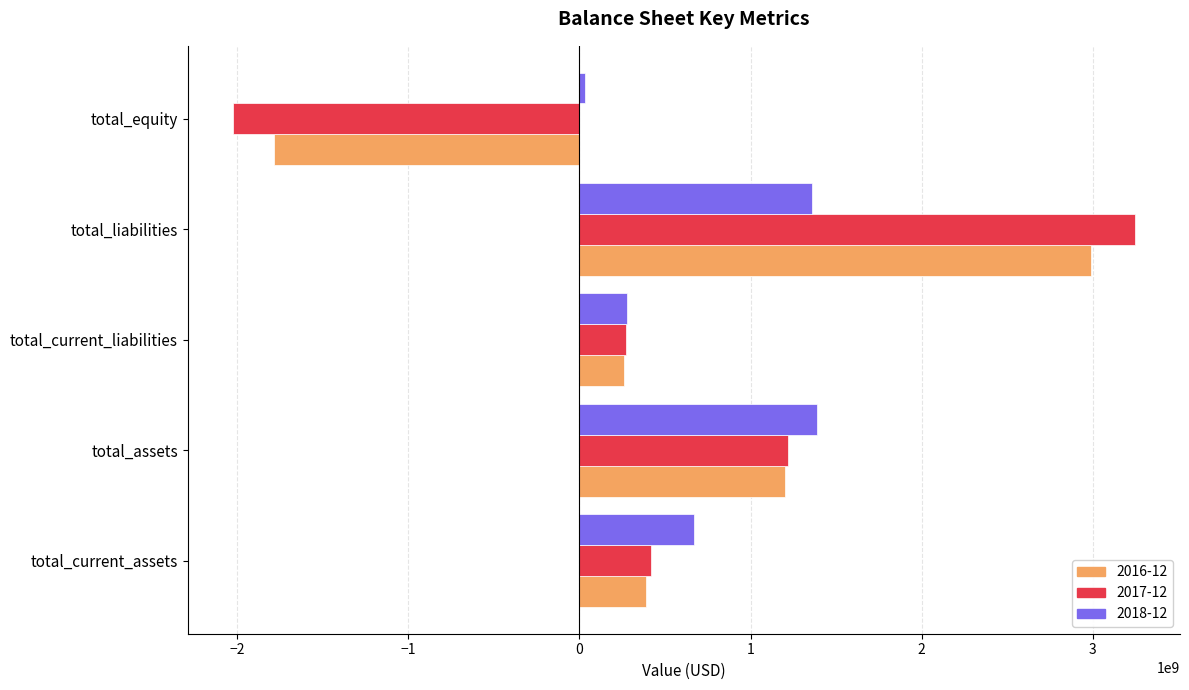

Is it true that 2016-12 equals 261093000 at total_current_liabilities?

True